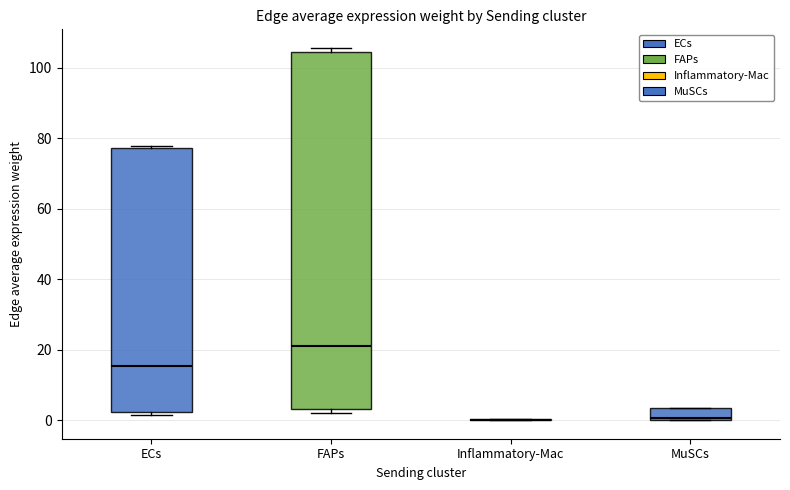

Comparing the boxes themselves (not the whiskers), which one is the tallest?

FAPs